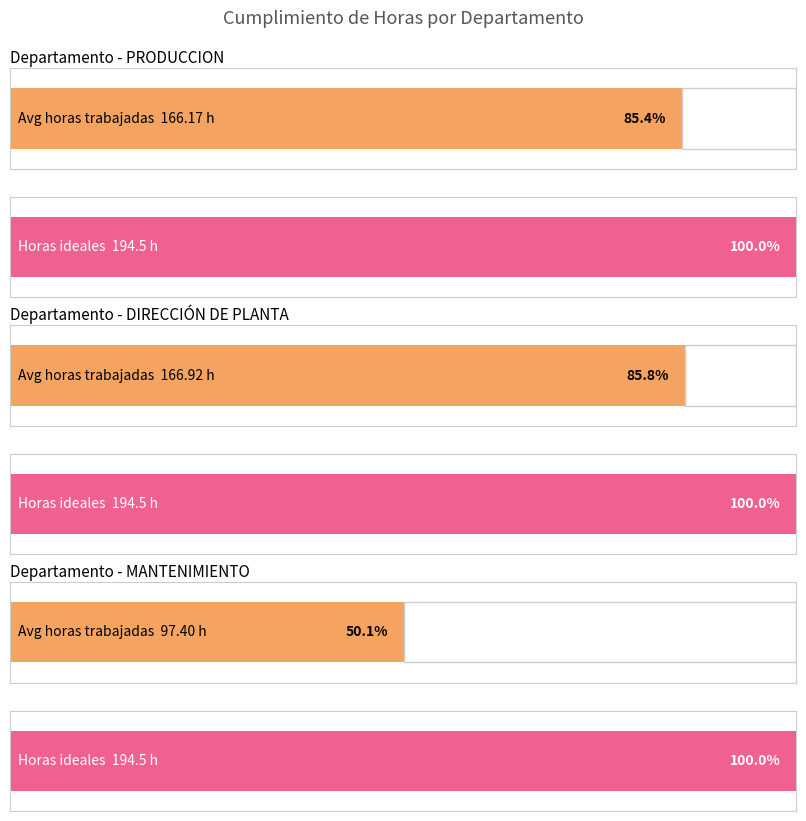

List the series in order of their peak value, lowest first.

horas_trabajadas_total, horas_ideales